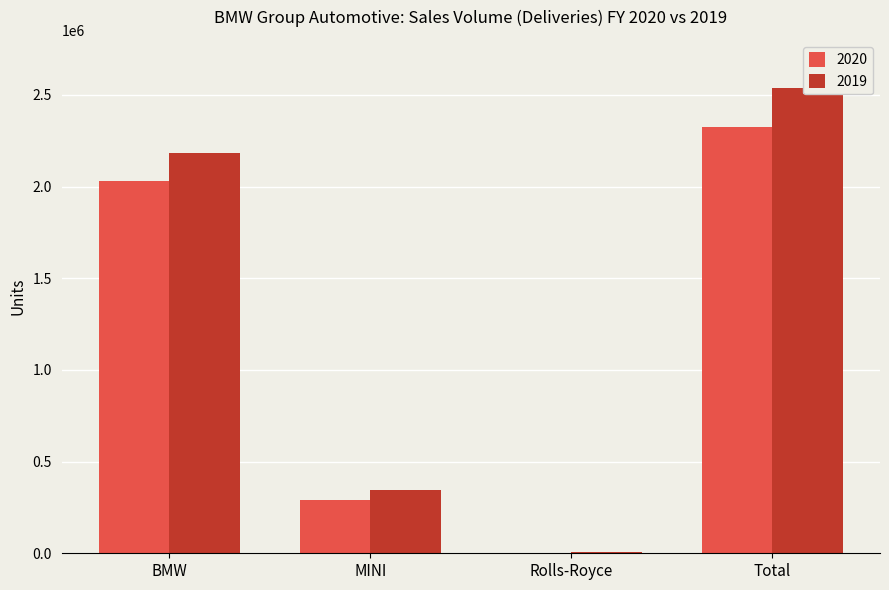

True or false: 2020 has a value of 61817 at MINI.

False